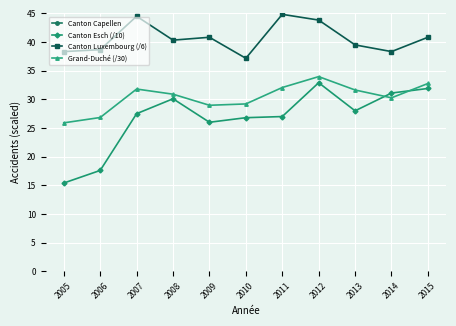

True or false: Grand-Duché (/30) and Canton Capellen cross at least once.

False